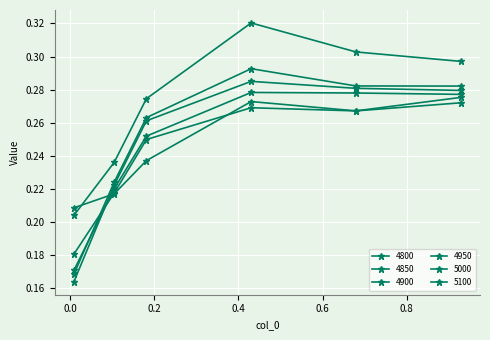

Which series has the largest total across all categories?

5100